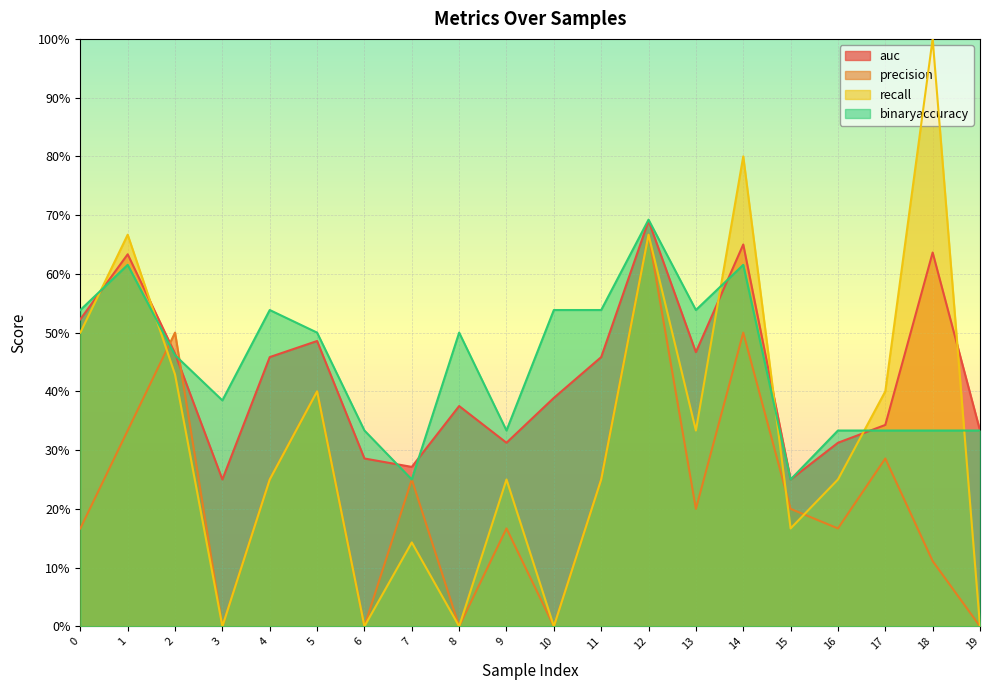

True or false: auc has a value of 1.1 at 12.

False